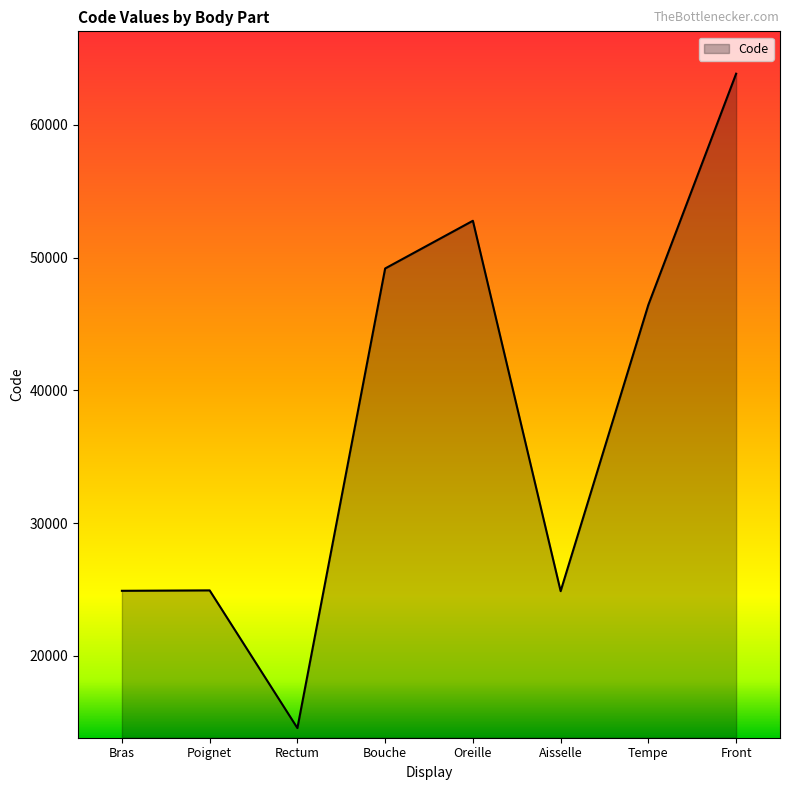

Where is the data nearest to the value 39204?

Tempe